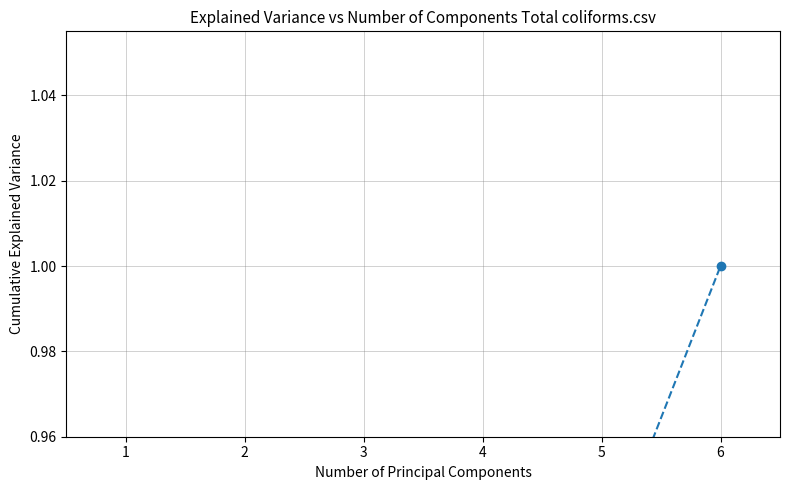

List the labels in order of value, smallest first.

1, 2, 3, 4, 5, 6